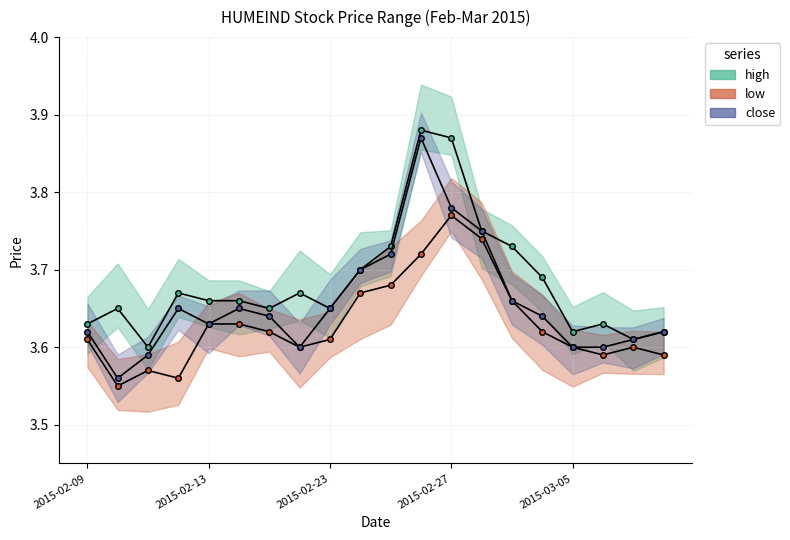

Count the close values in the range 3 to 4.

20